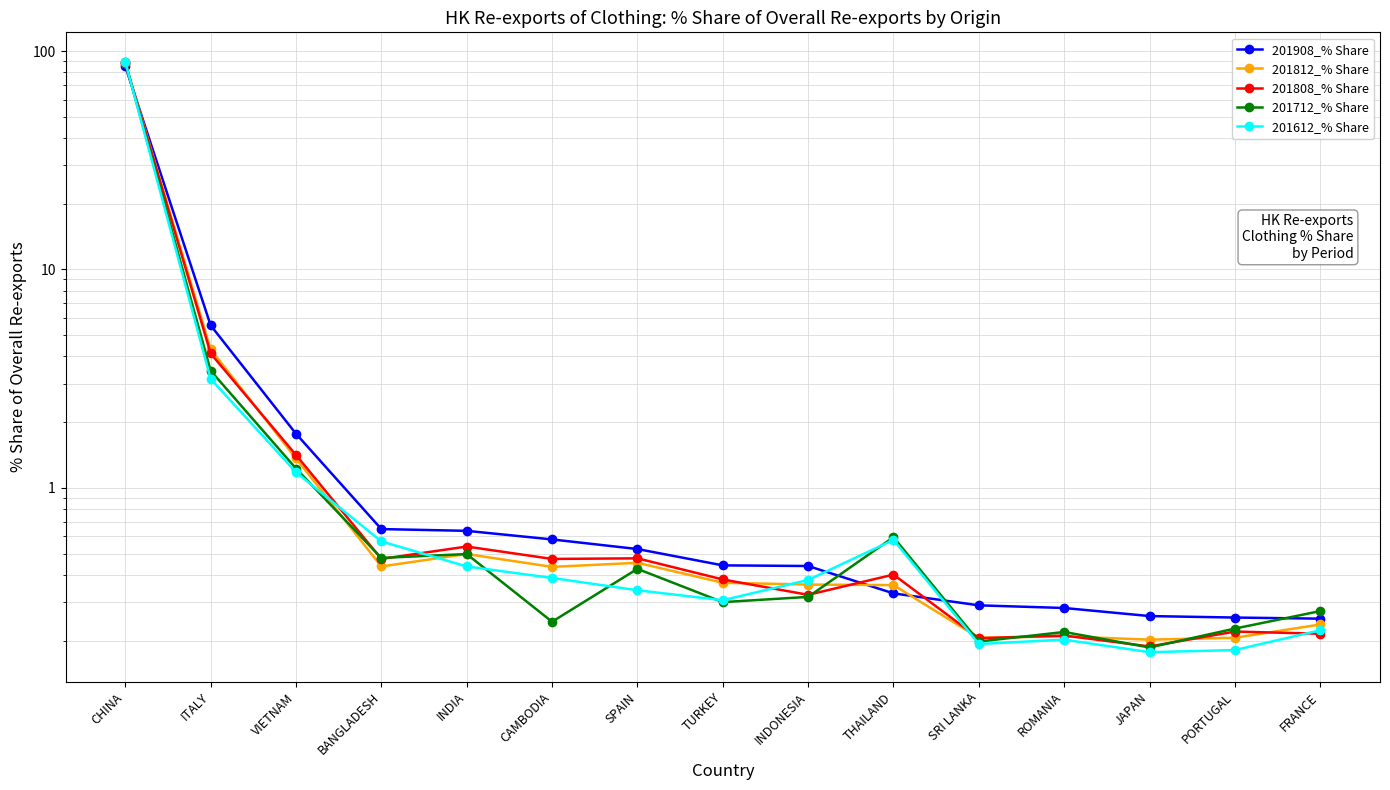

What is the maximum value for 201712_% Share?

88.9